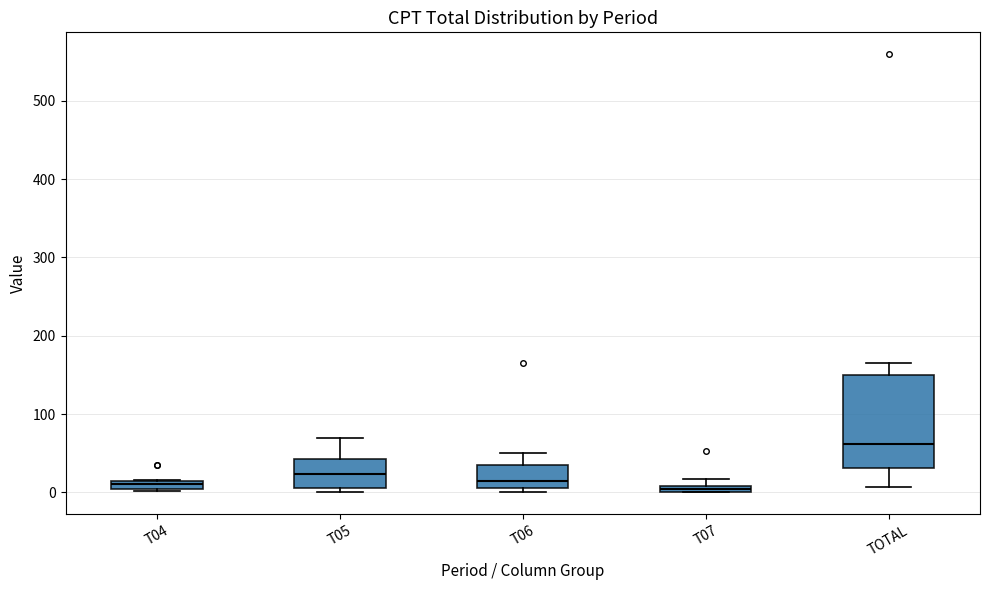

Which box is the tallest, from its lower edge to its upper edge?

TOTAL